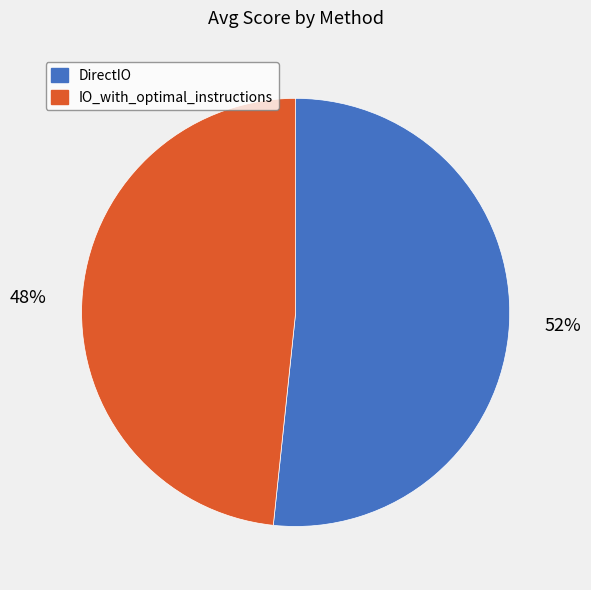

Which category accounts for the majority?

DirectIO